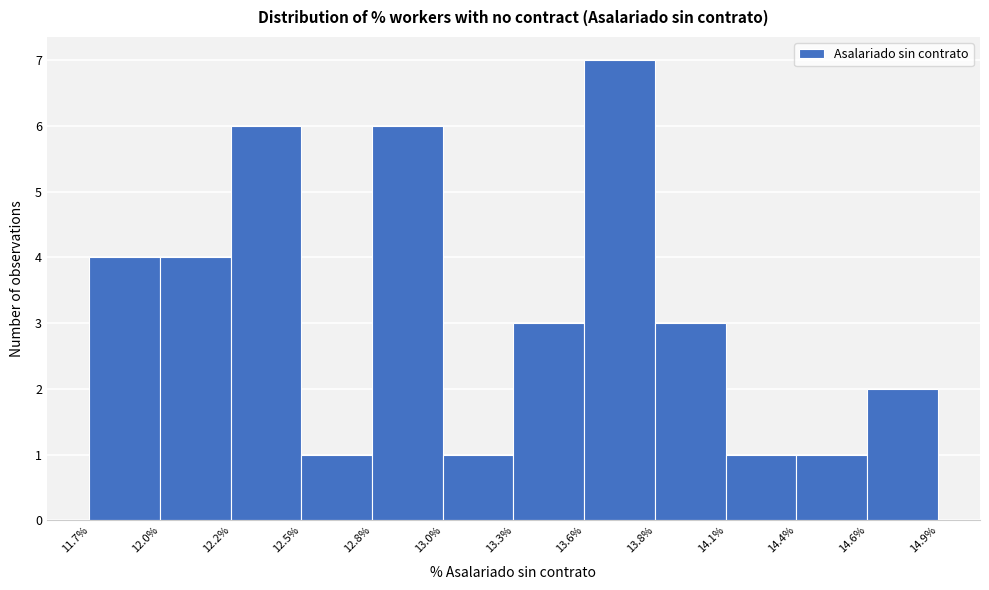

Reading left to right, list every bar in this chart as the range it spans on the x-axis followed by its height. The values are not printed on the chart, so give them approximately, as read against the axis.

11.7% to 12.0%: 4
12.0% to 12.2%: 4
12.2% to 12.5%: 6
12.5% to 12.8%: 1
12.8% to 13.0%: 6
13.0% to 13.3%: 1
13.3% to 13.6%: 3
13.6% to 13.8%: 7
13.8% to 14.1%: 3
14.1% to 14.4%: 1
14.4% to 14.6%: 1
14.6% to 14.9%: 2